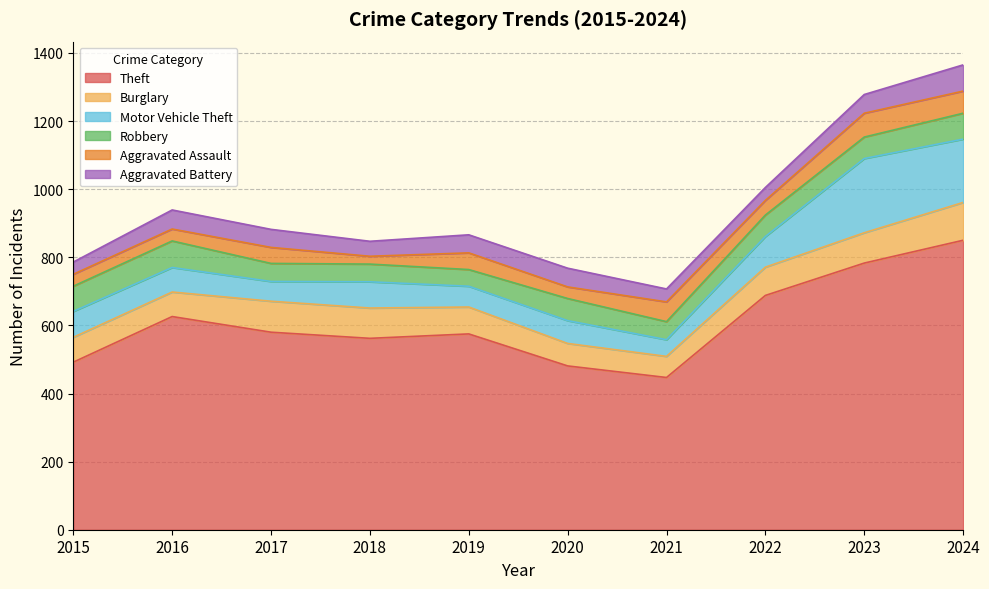

At which label is Motor Vehicle Theft closest to 133?

2022